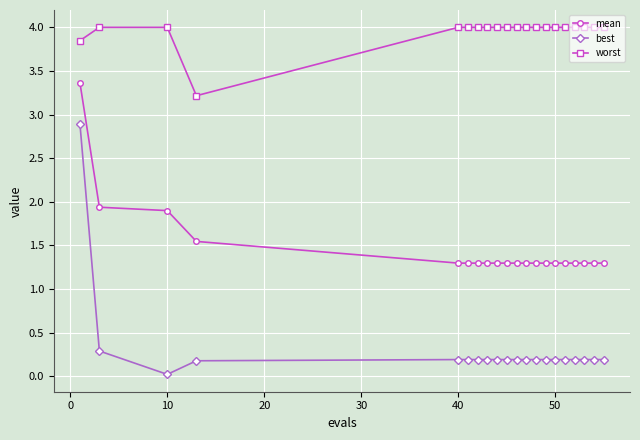

Which series has the largest total across all categories?

worst